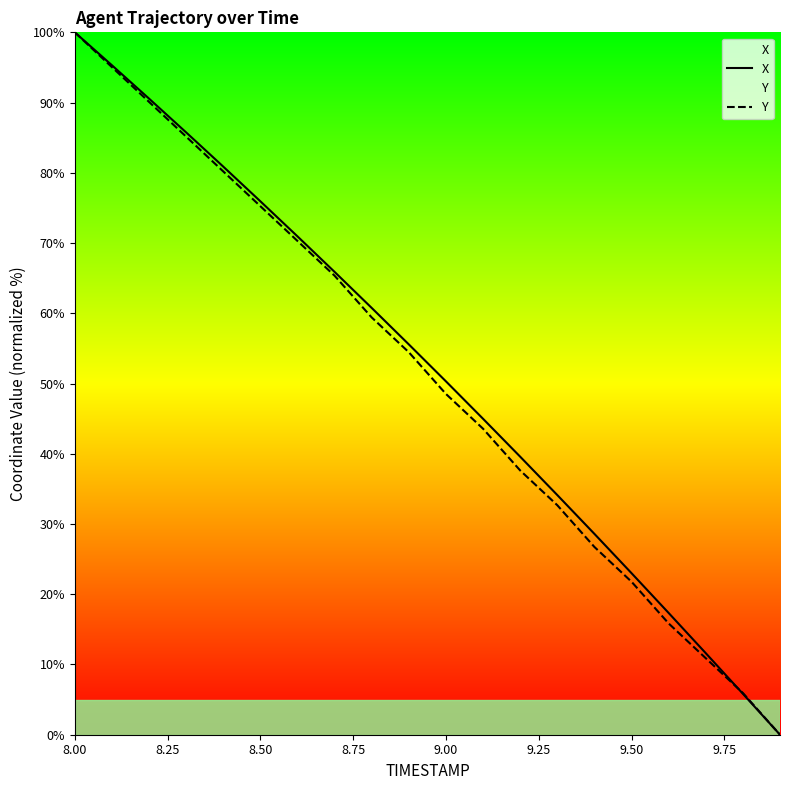

At which label does Y reach its peak?

8.00